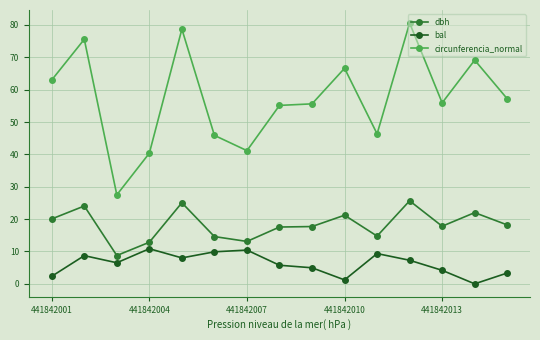

Which series has the largest range (max minus min)?

circunferencia_normal